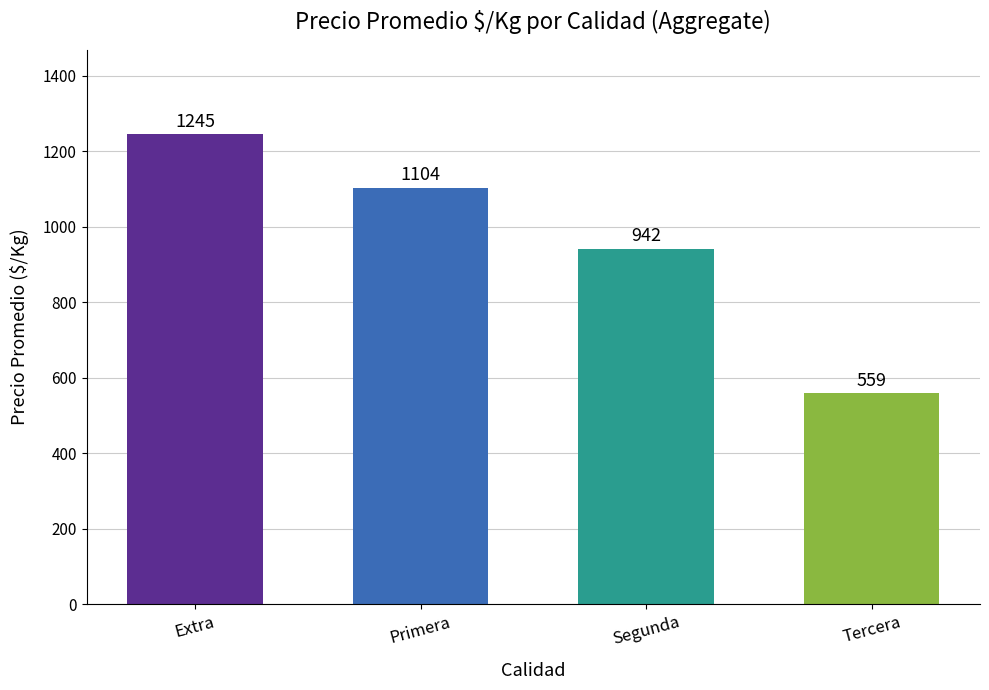

What is the difference between the maximum and minimum values?

686.3